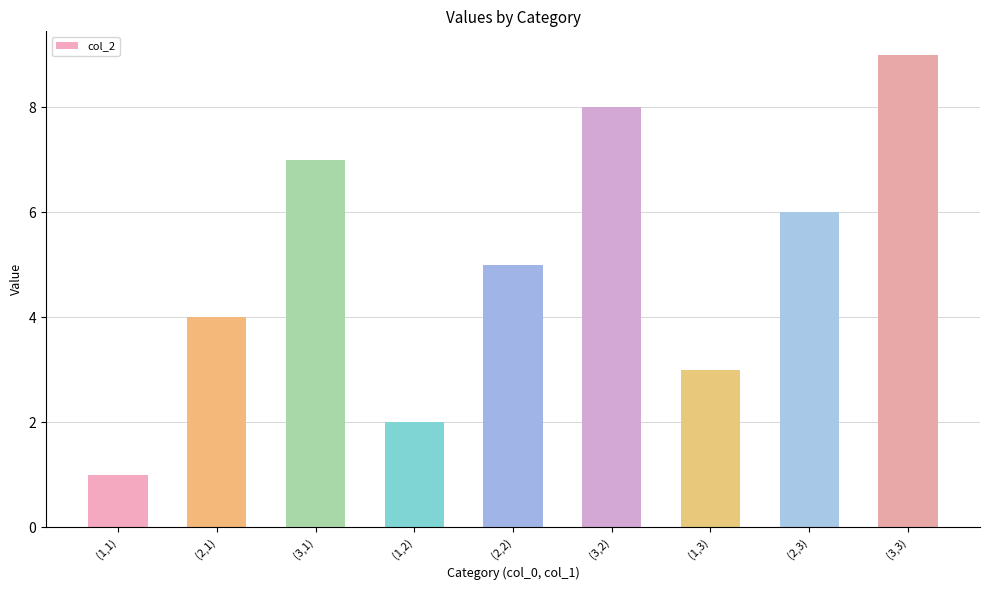

How many bars are there in total?

9